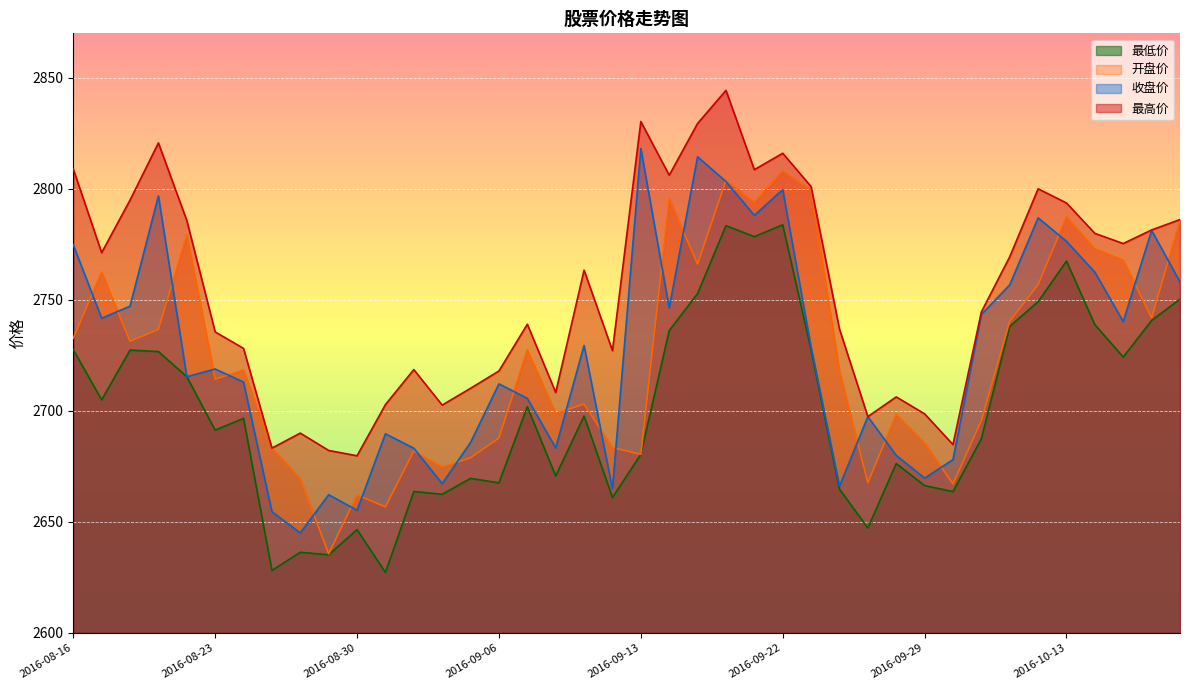

True or false: 最高价 and 开盘价 intersect in this chart.

False